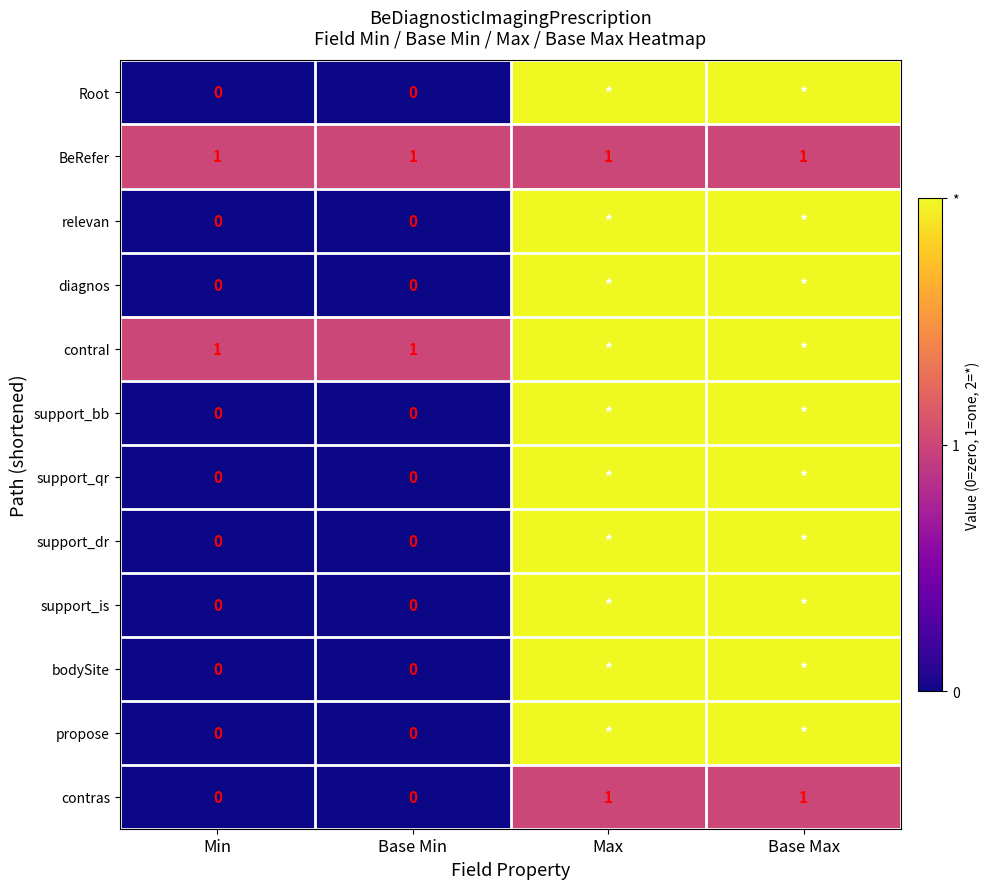

What is the sum of all BeRefer values?

4